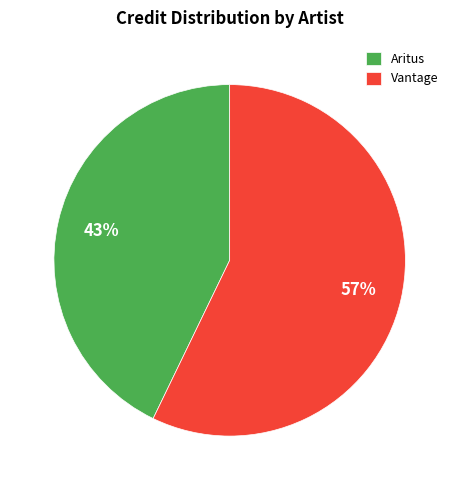

Which has a higher value, Aritus or Vantage?

Vantage